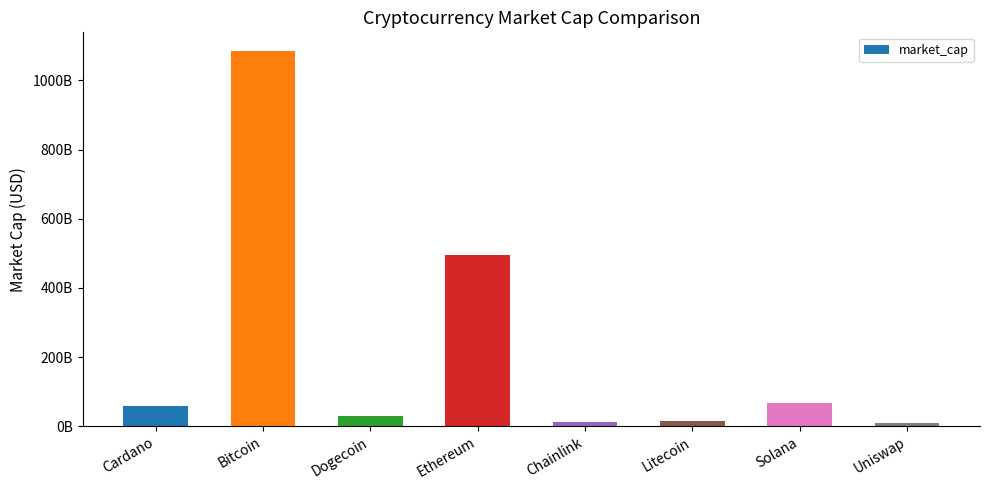

What is the difference between the maximum and minimum values?

1075016382022